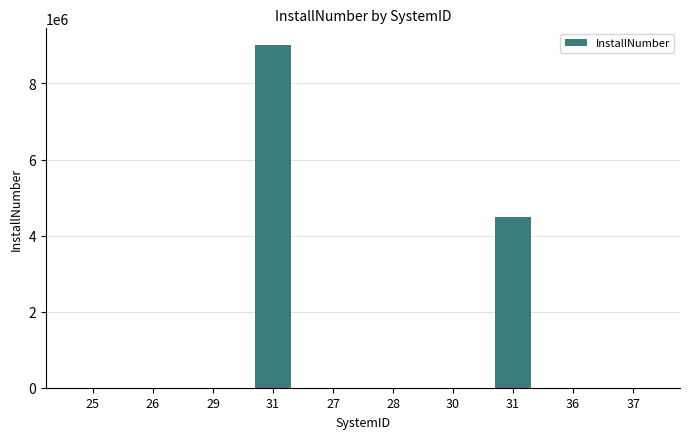

The value at 30 is 1.0. True or false?

True